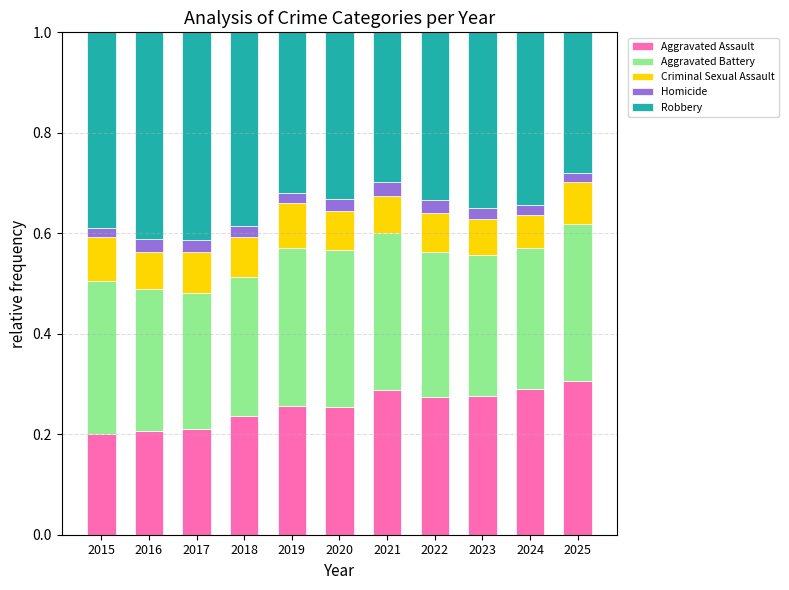

How many Aggravated Assault values are between 0 and 1?

11